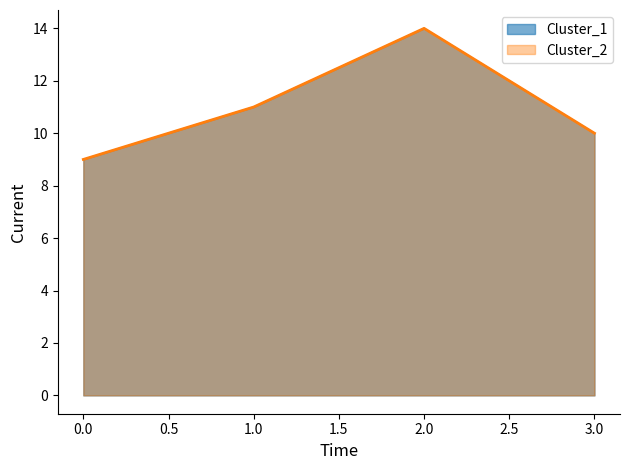

Reading left to right, list all the values displayed in this chart.

Cluster_1: 9	11	14	10
Cluster_2: 9	11	14	10